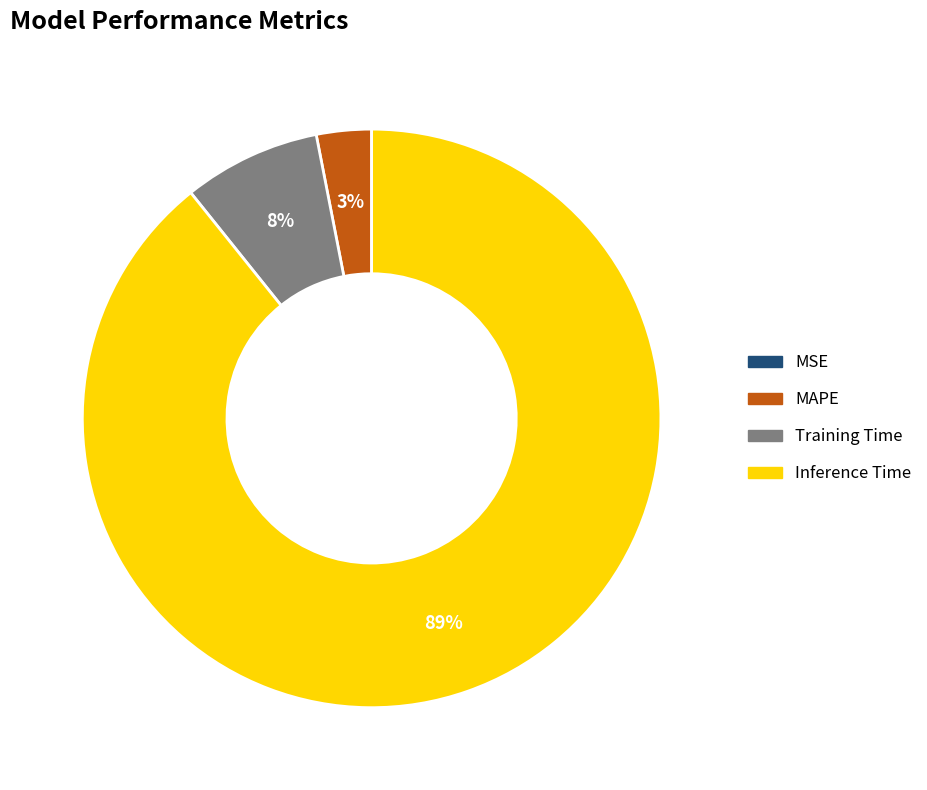

What is the largest slice in the pie chart?

Inference Time